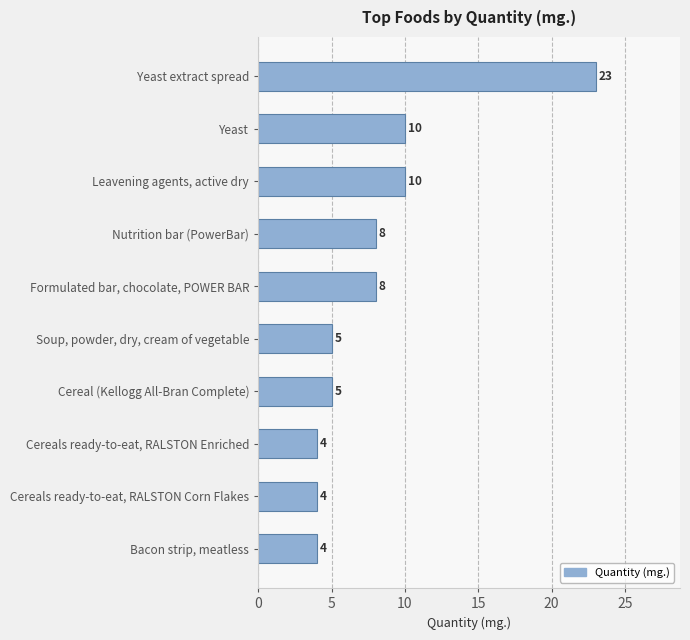

What is the difference between the maximum and minimum values?

19